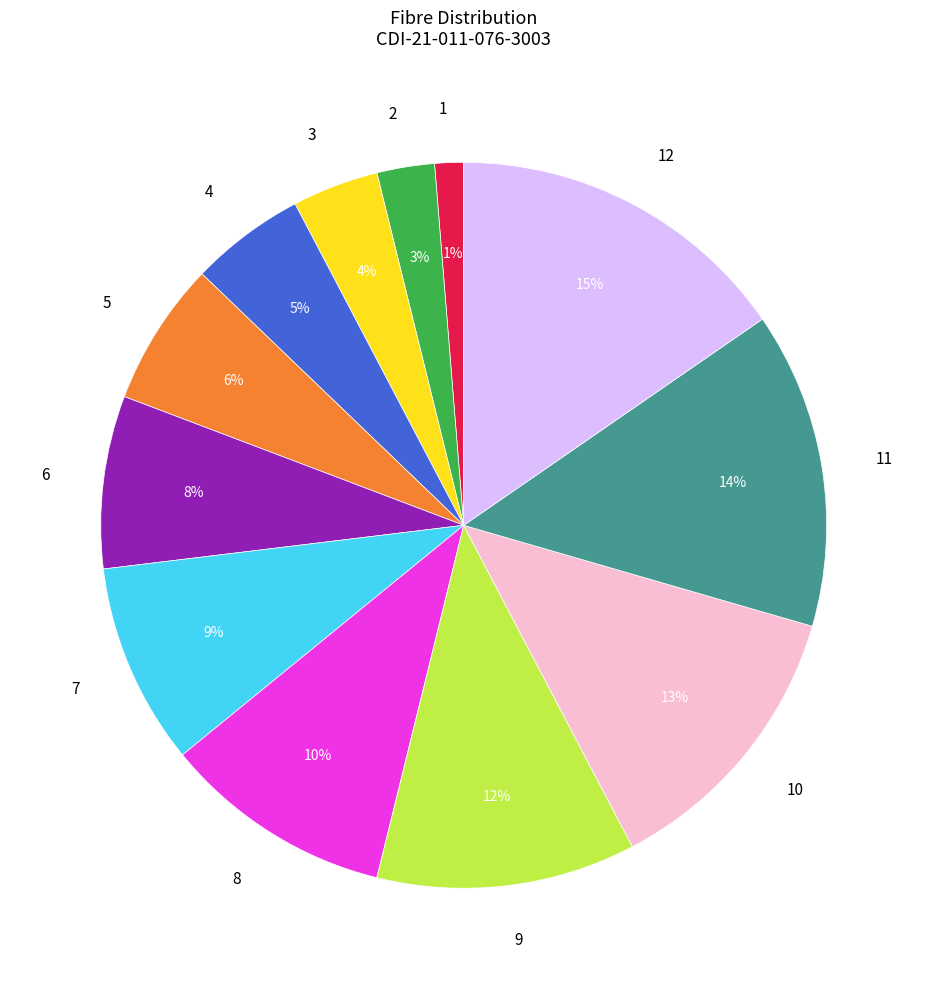

Rank the categories by value from lowest to highest.

1, 2, 3, 4, 5, 6, 7, 8, 9, 10, 11, 12